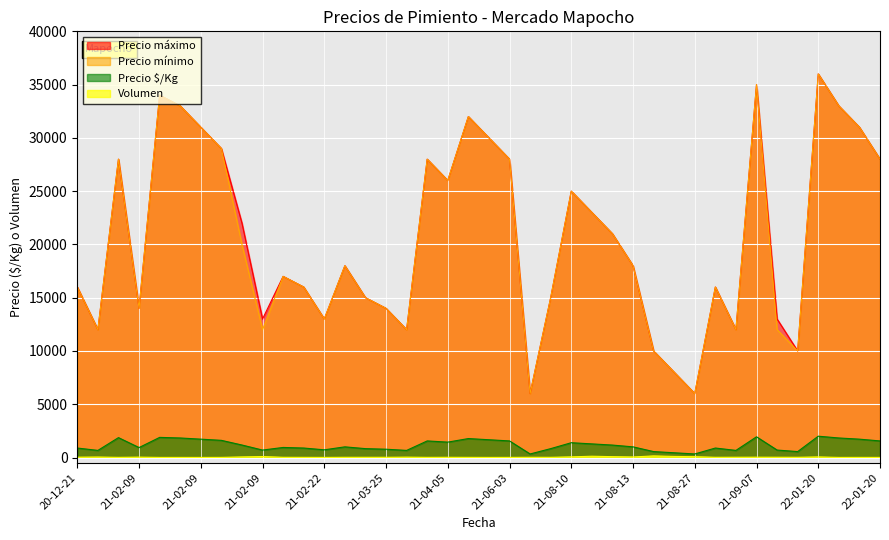

What is the difference between the maximum and minimum values in the Precio $/Kg series?

1667